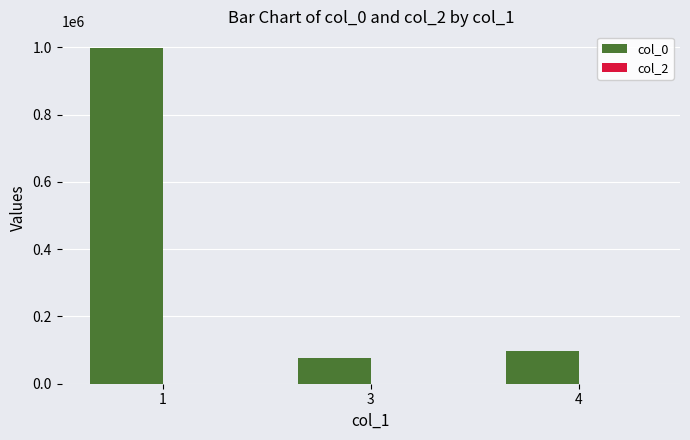

What is the greatest value displayed?

997668